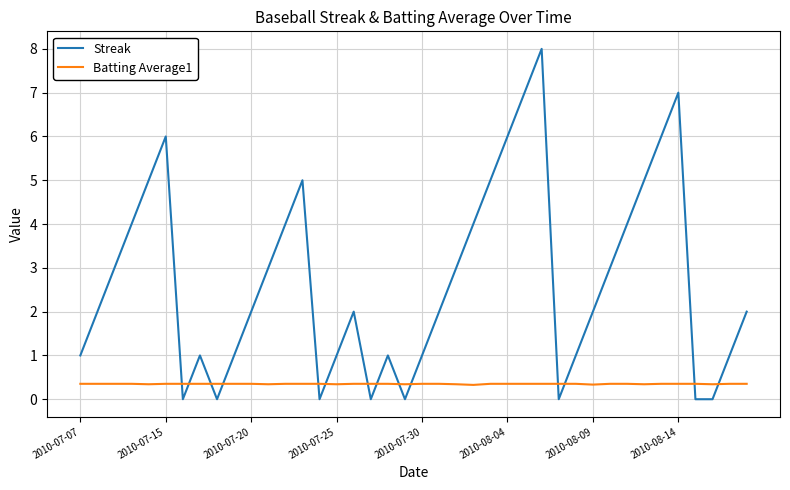

Rank the series by their maximum value, from highest to lowest.

Streak, Batting Average1